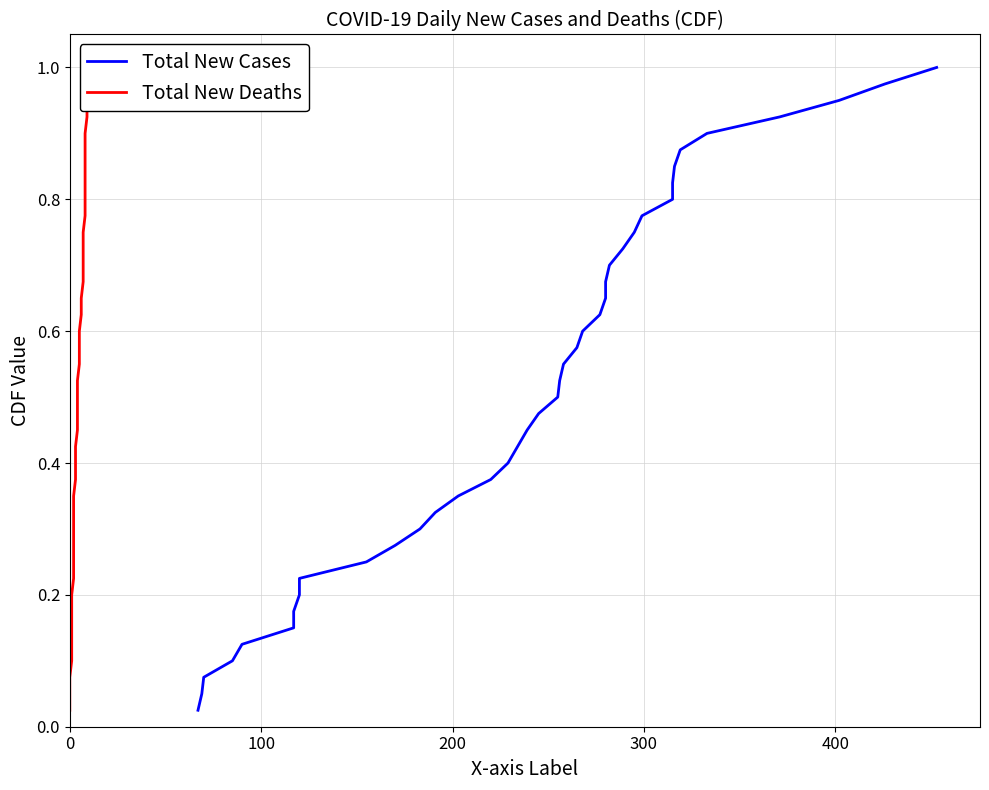

True or false: Total New Cases has more than 2 interior local peaks.

False